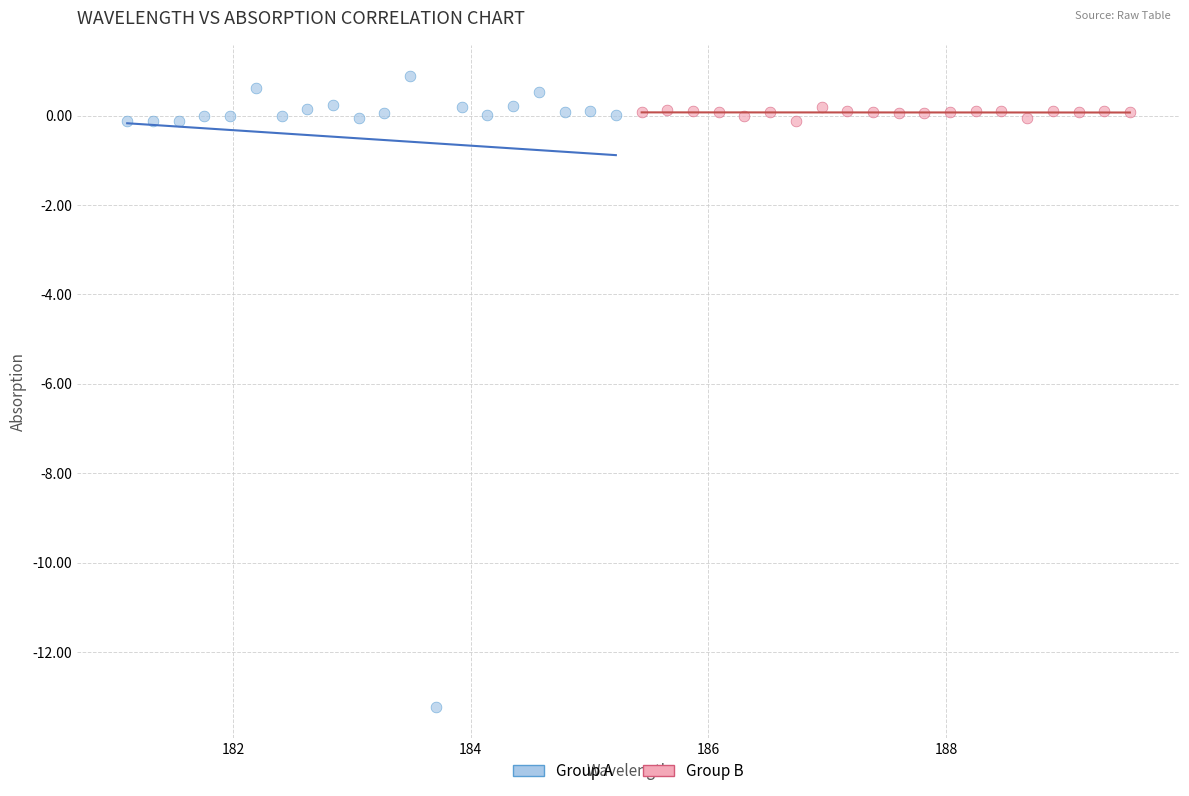

Which series contains the highest Y value?

Group A